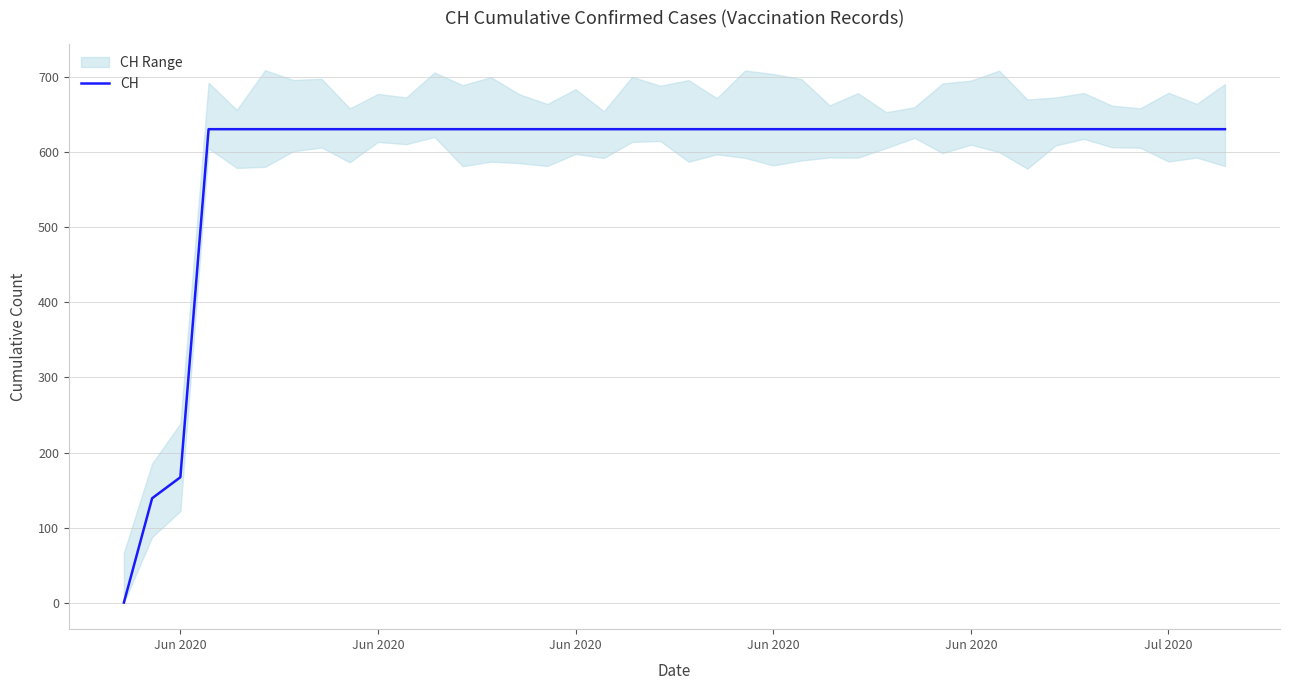

True or false: the data has more than 0 interior local peaks.

False